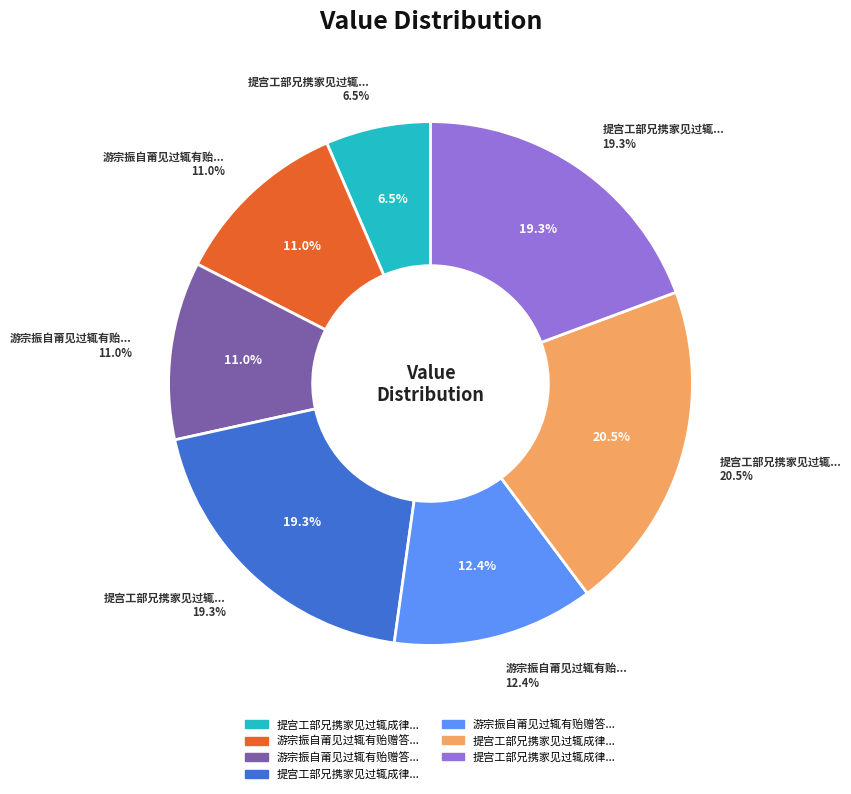

What is the smallest slice in the pie chart?

提宫工部兄携家见过辄成律诗